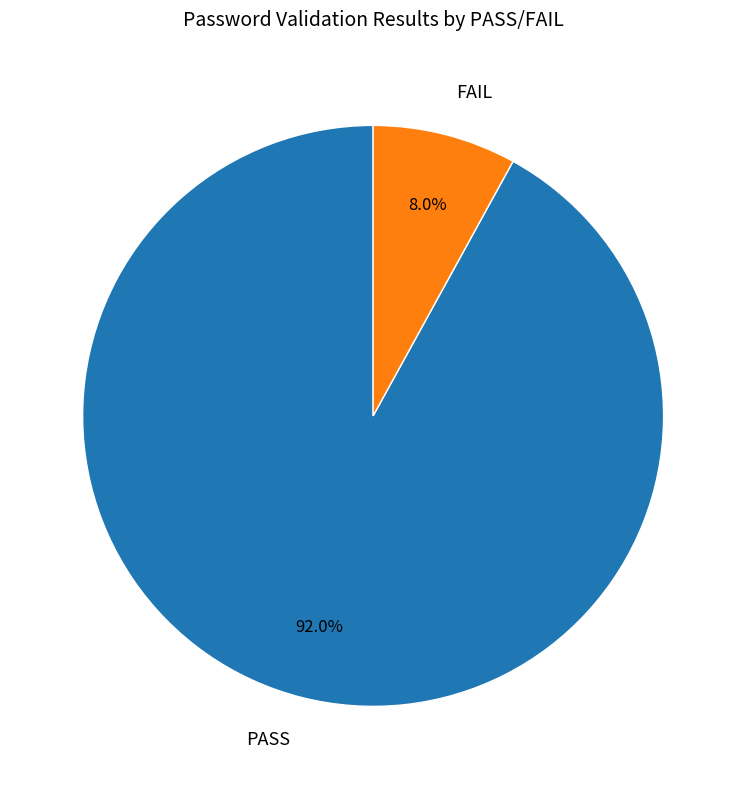

What is the total percentage of PASS and FAIL?

100.0%